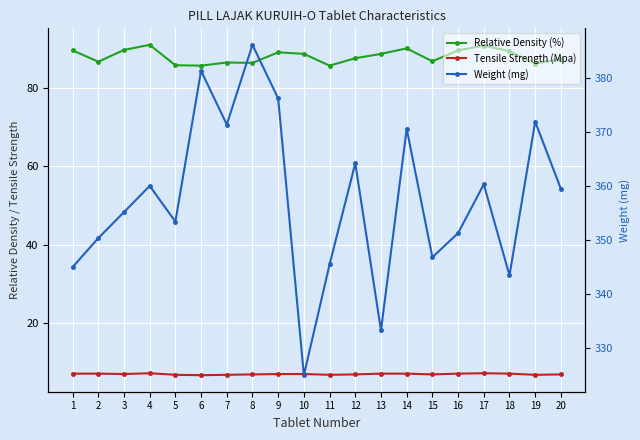

List the series in order of their overall mean, highest first.

Weight (mg), Relative Density (%), Tensile Strength (Mpa)